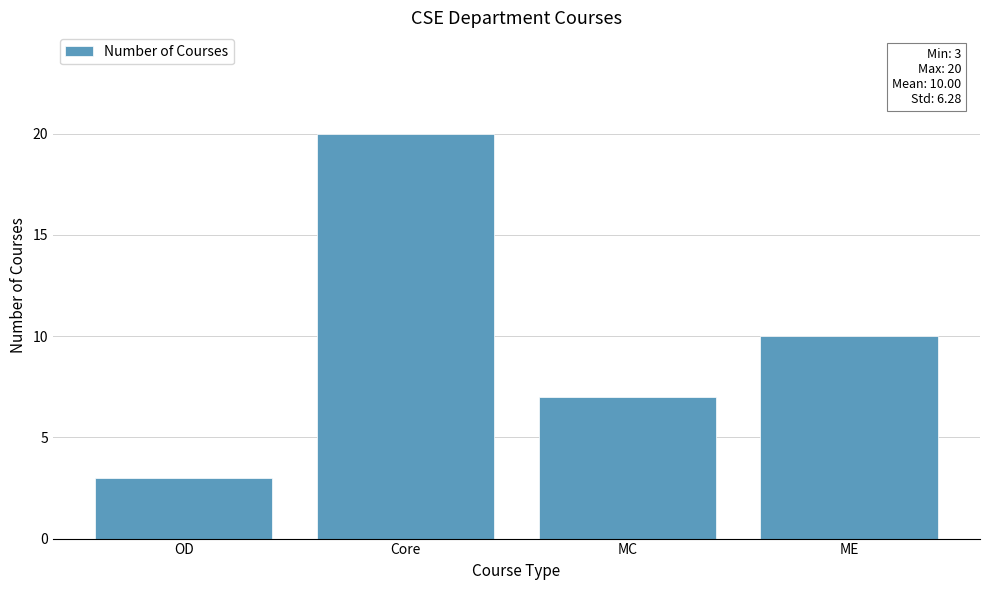

Which has a higher value, ME or Core?

Core